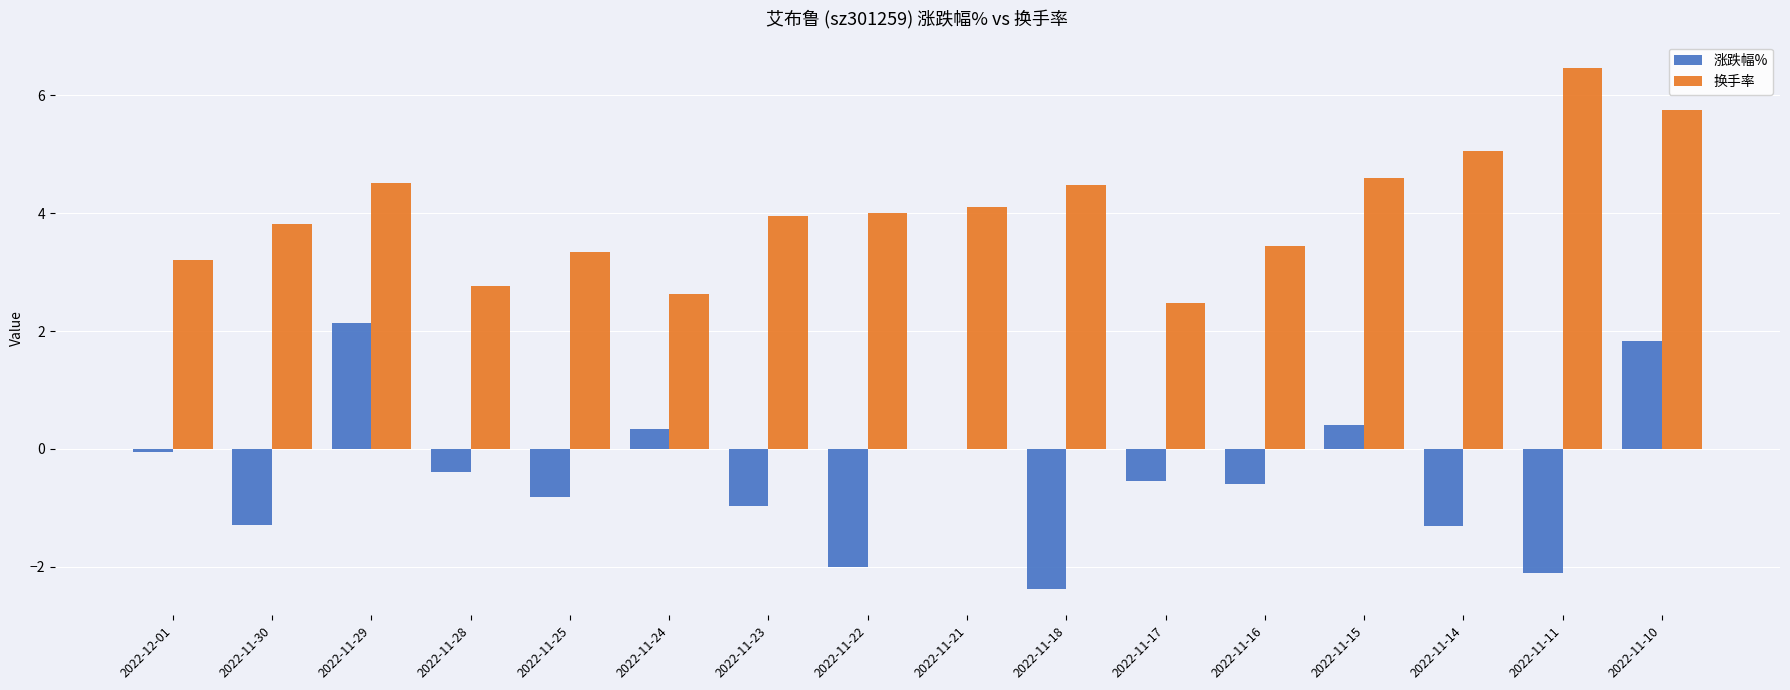

Which series has the largest total across all categories?

换手率